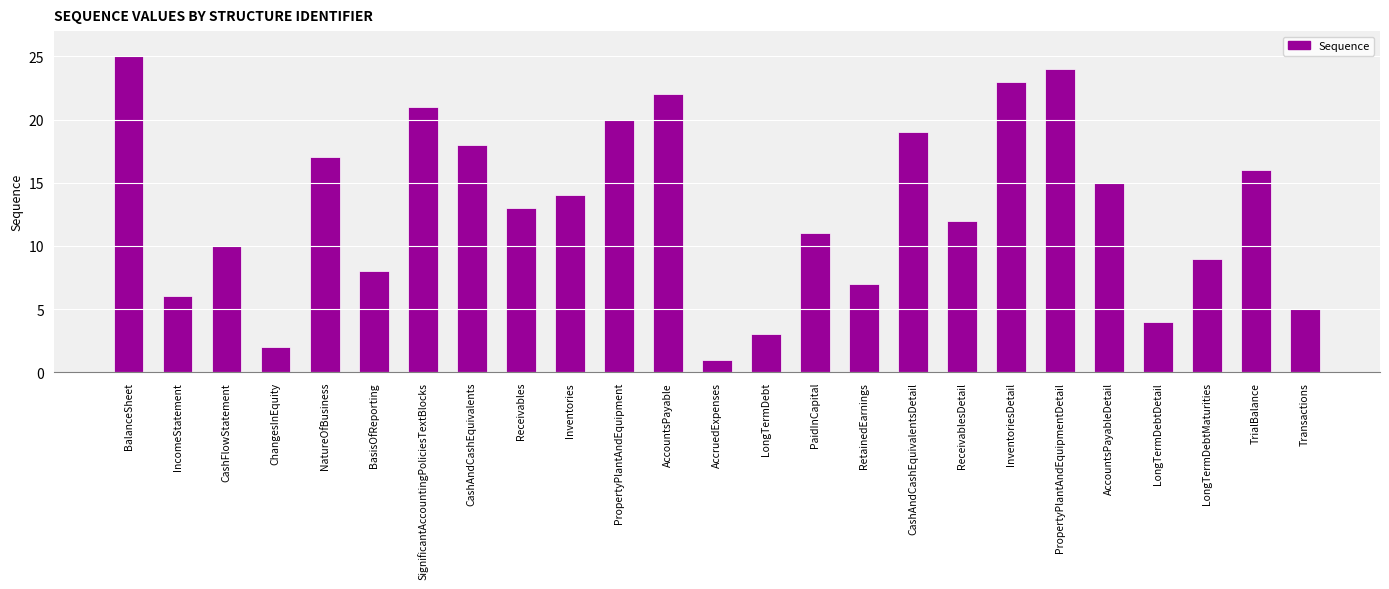

At which category does the chart reach its peak across all series?

BalanceSheet